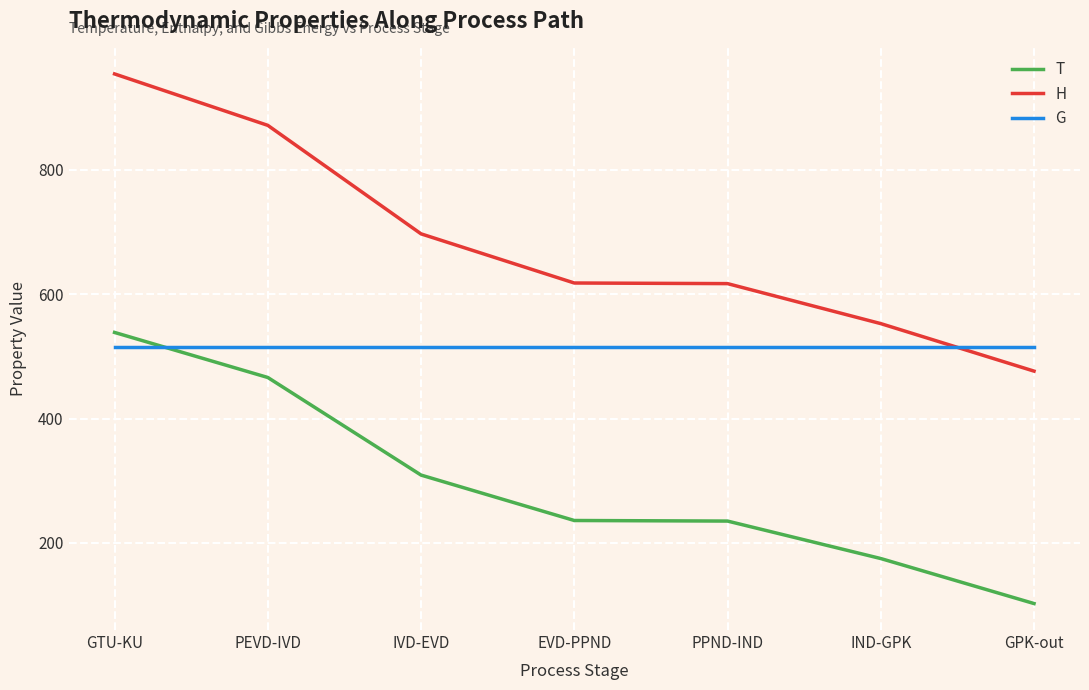

True or false: T has more than 1 interior local peaks.

False